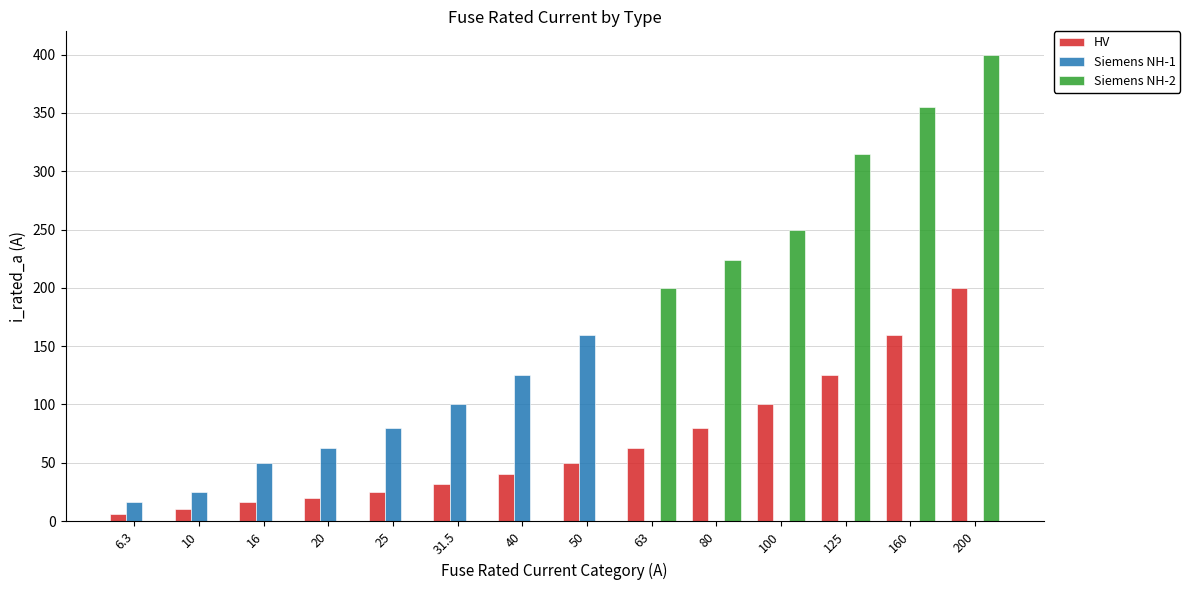

Does the chart contain stacked bars?

No